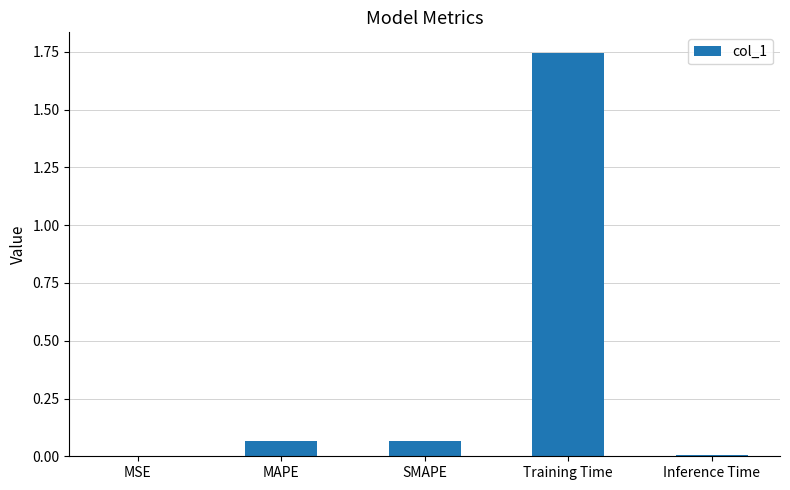

What is the change in value from MAPE to Training Time?

+1.7